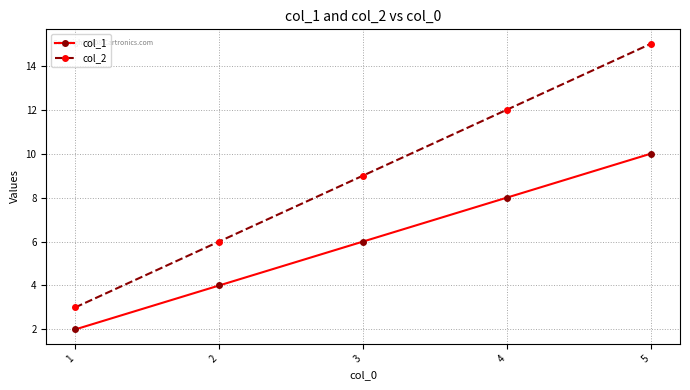

Which category has the highest value in the col_2 series?

5